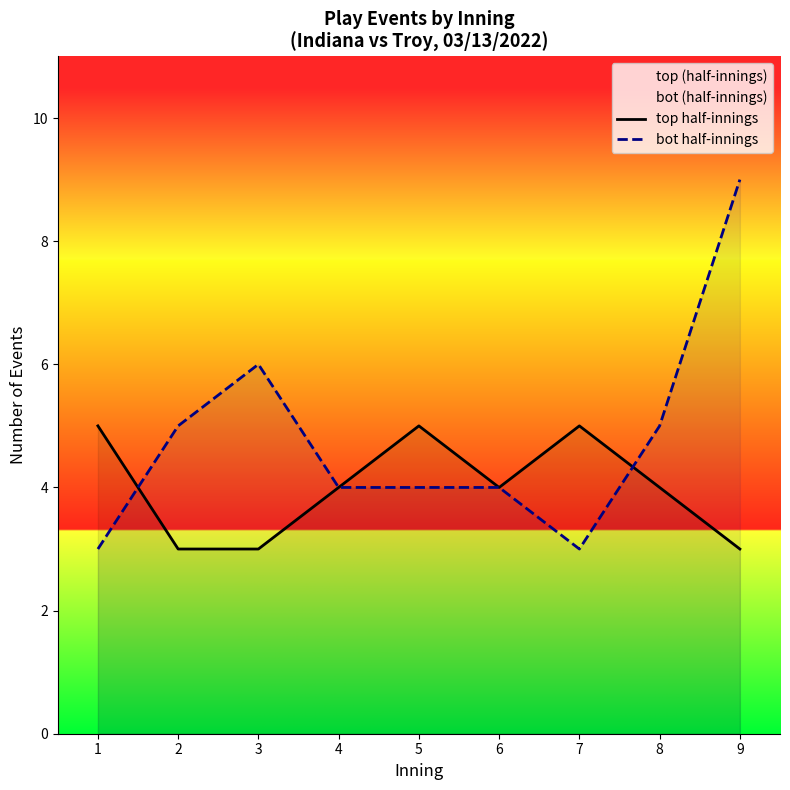

What is the total value across all series at 1?

8